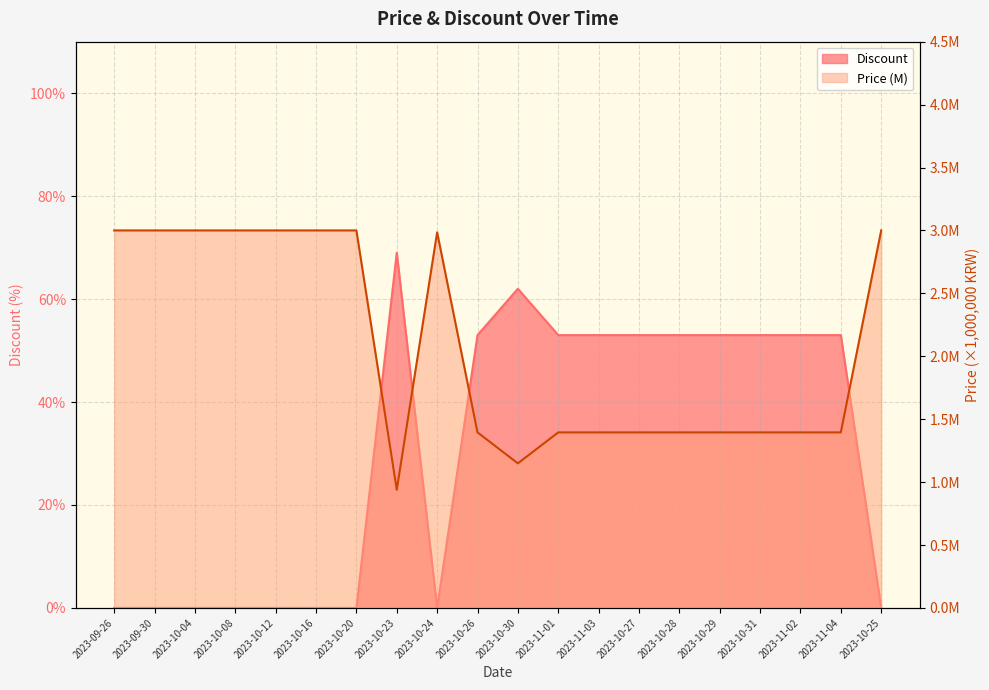

List the series in order of their peak value, highest first.

Discount, Price